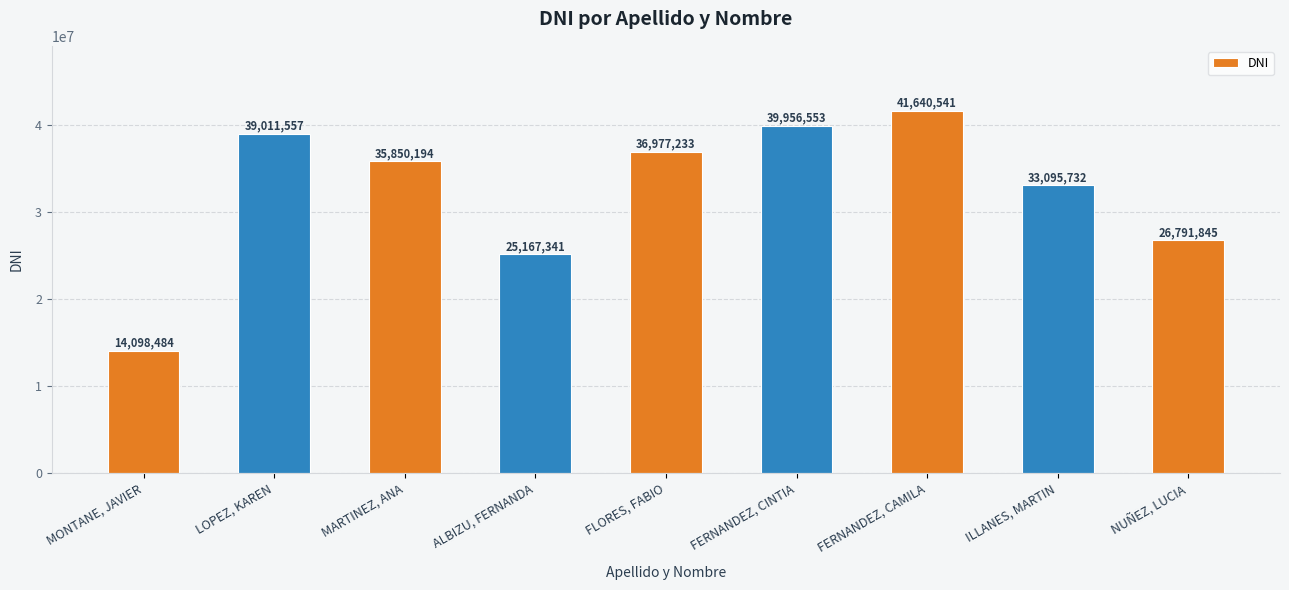

Count the number of data series in this chart.

1